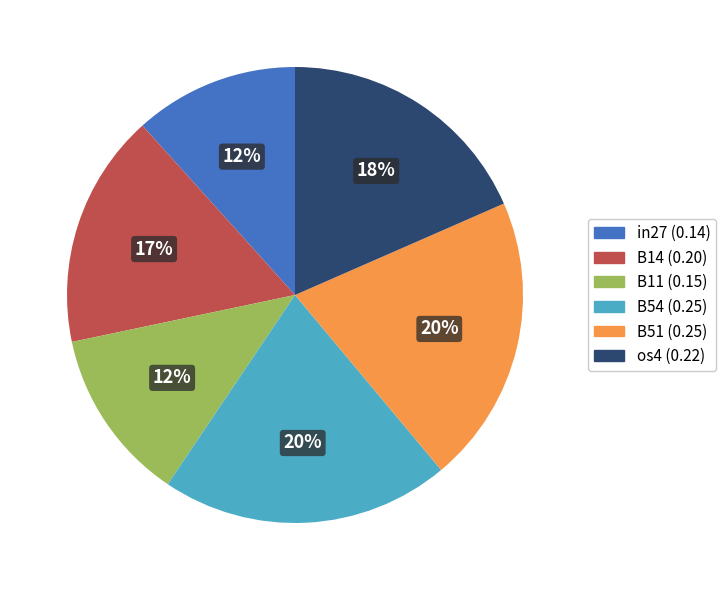

How many segments does this pie chart have?

6